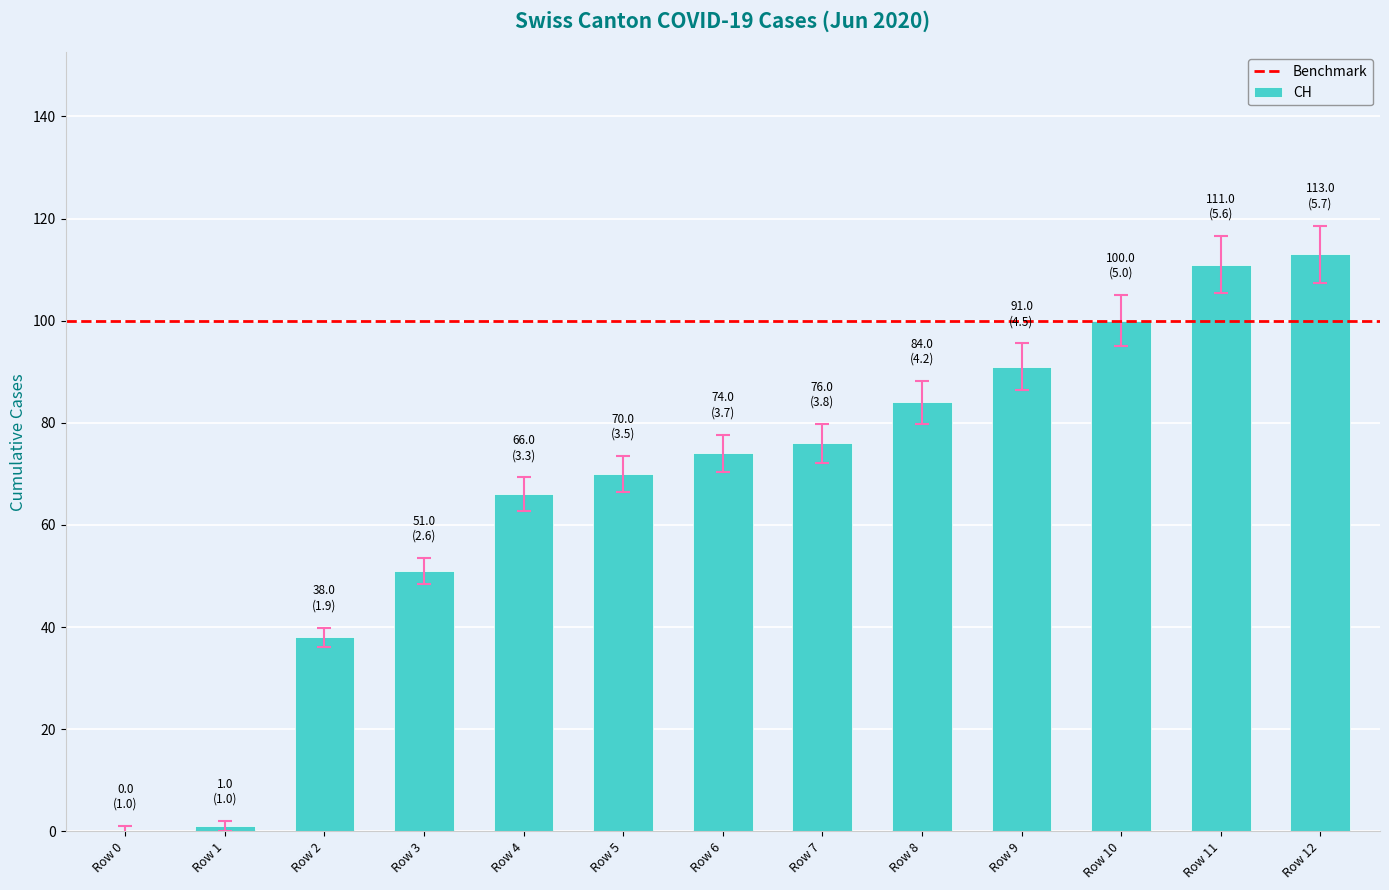

Where is the data nearest to the value 56?

Row 3